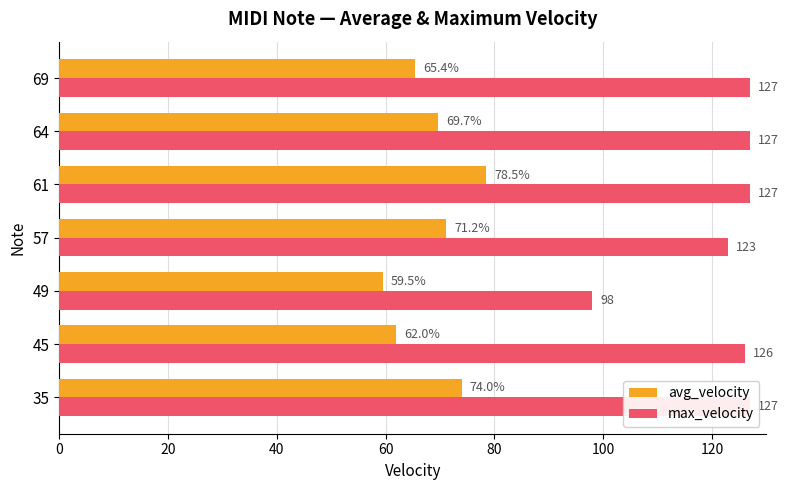

Count the number of data series in this chart.

2